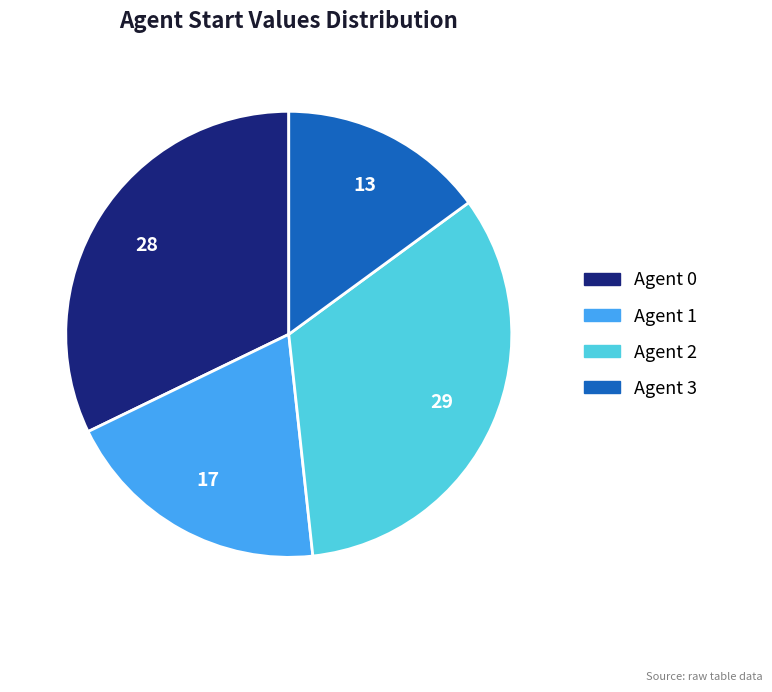

Rank the categories by value from lowest to highest.

Agent 3, Agent 1, Agent 0, Agent 2